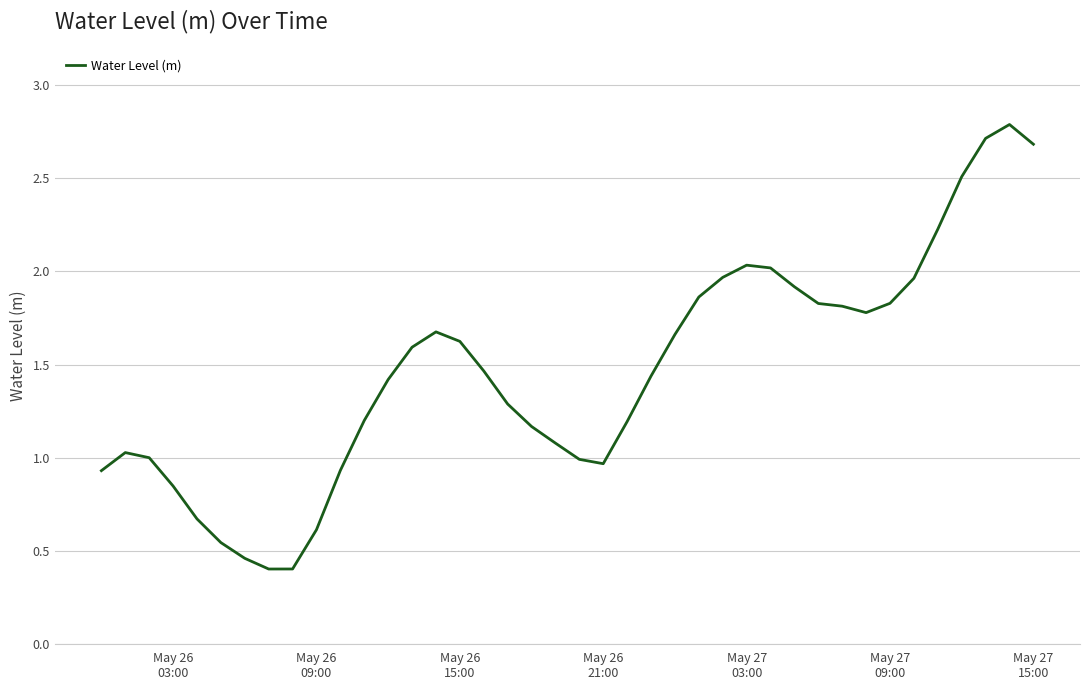

What is the smallest value displayed?

0.4